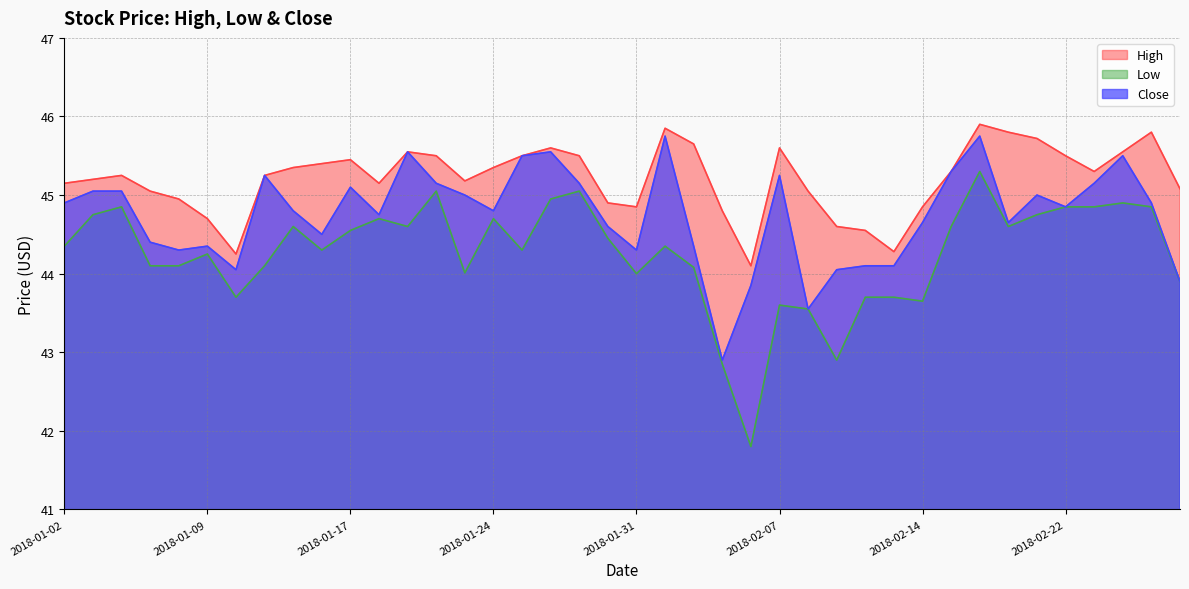

How many values in the Close series exceed 44?

36